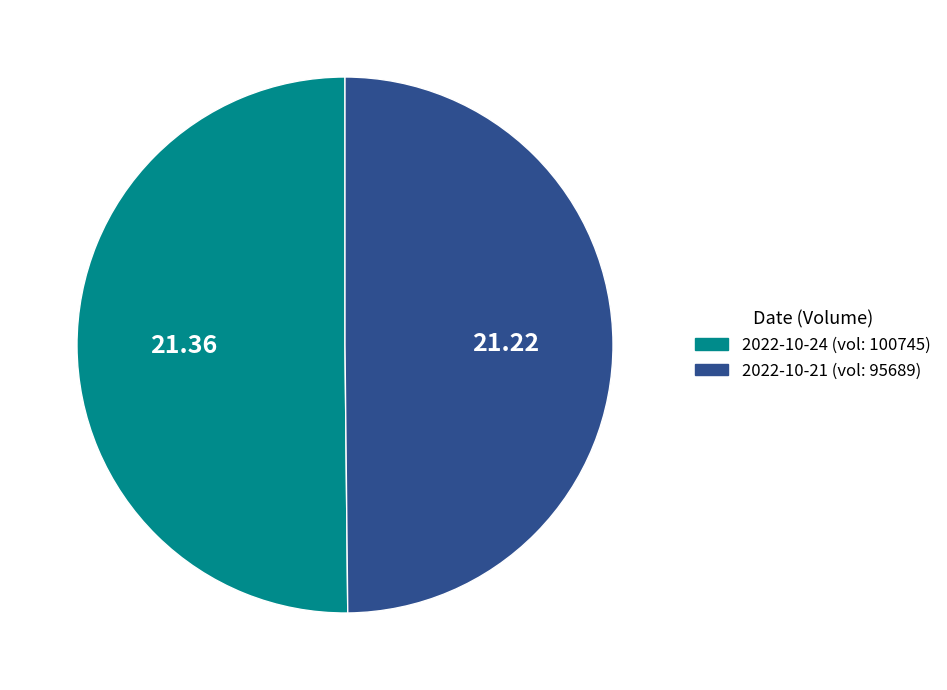

Rank the categories by value from lowest to highest.

2022-10-21 (95689), 2022-10-24 (100745)